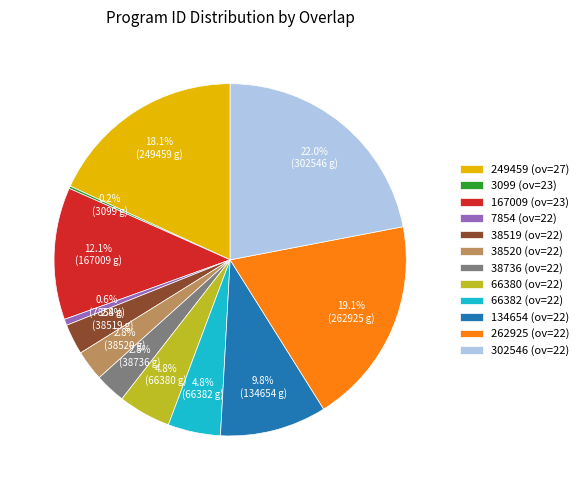

What percentage do 66380 (ov=22) and 38736 (ov=22) together represent?

7.6%